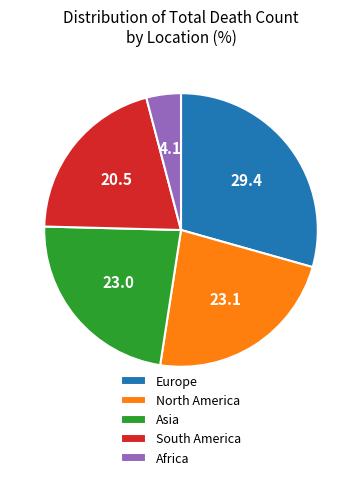

True or false: North America accounts for 11% of the total.

False